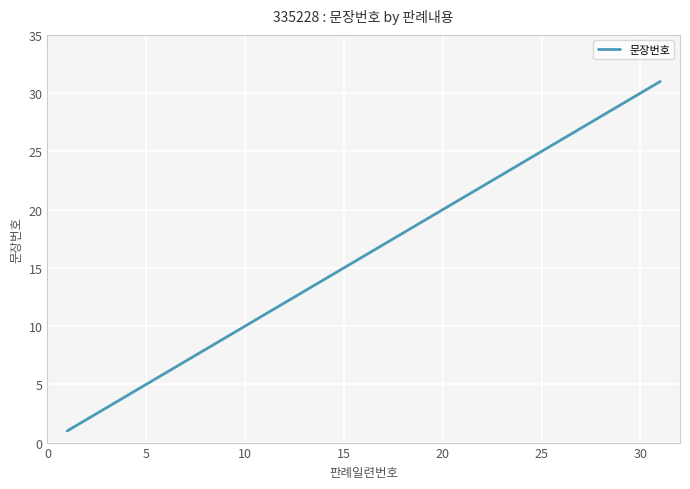

What is the difference between the maximum and minimum values?

30